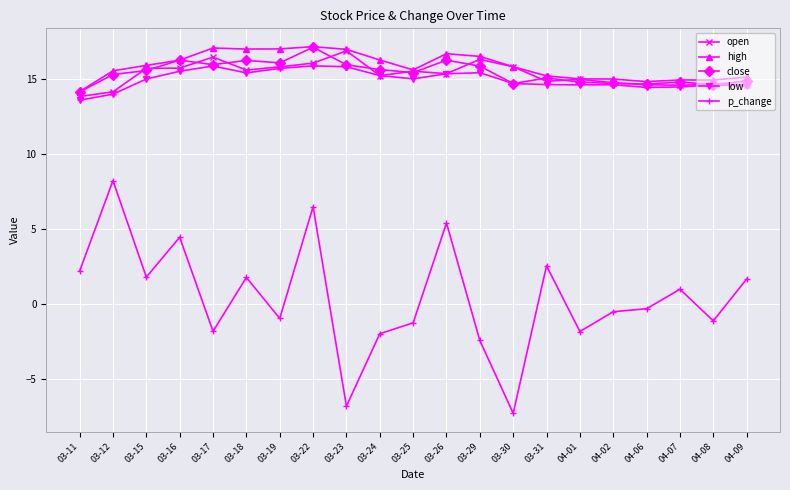

The value of low at 03-23 is 25.8. True or false?

False